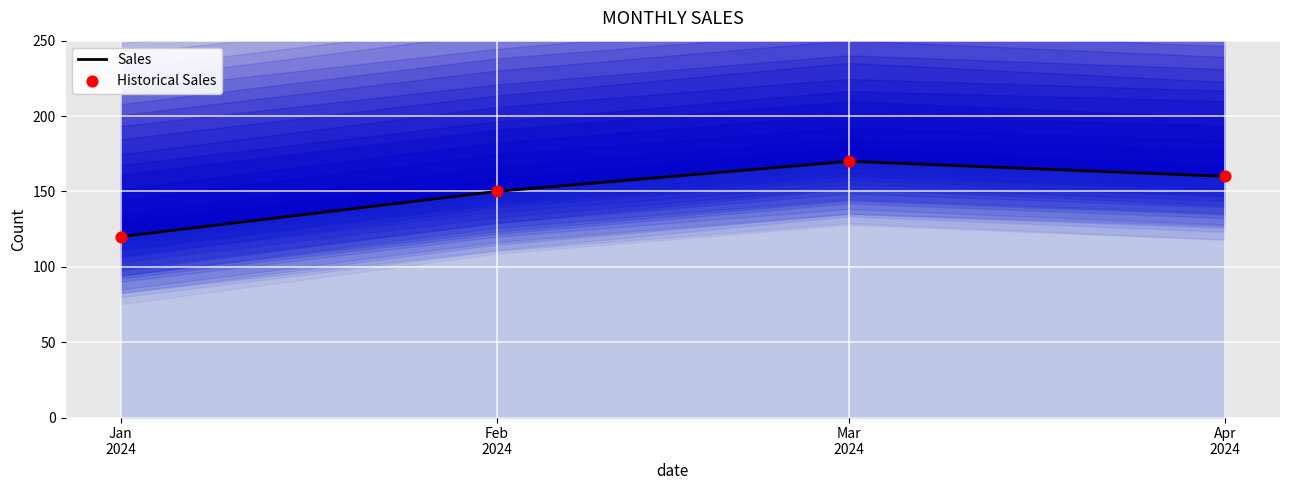

At how many categories does at least one series exceed 131?

3